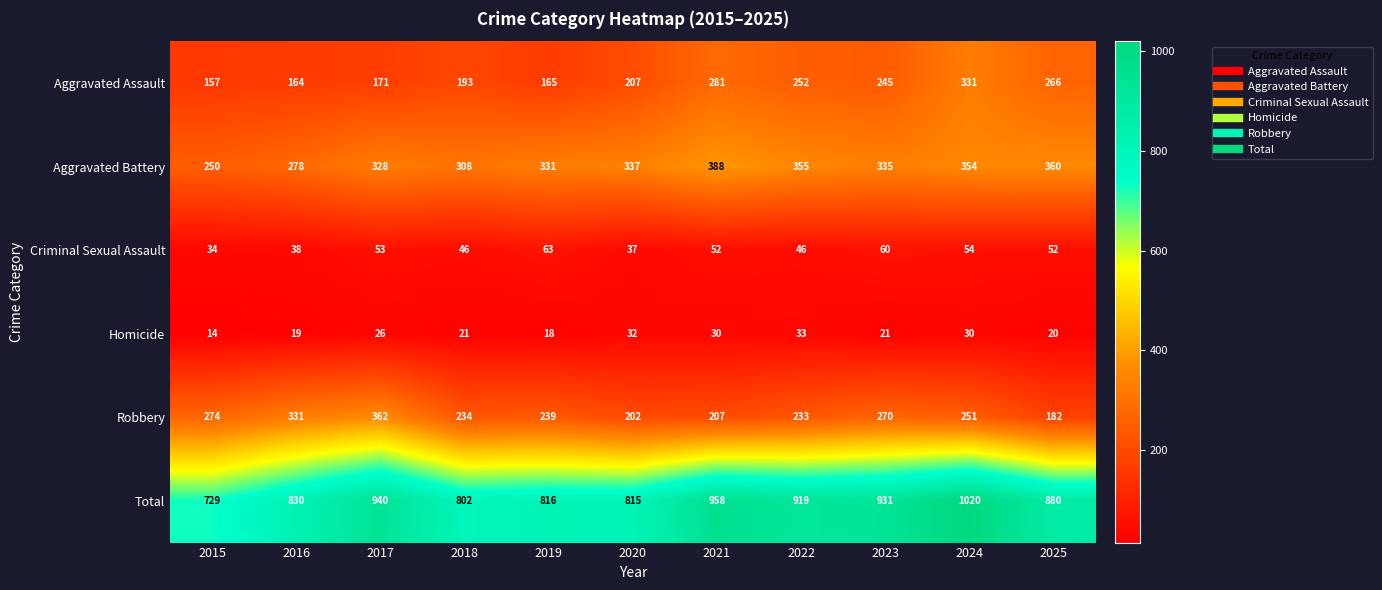

Rank the categories by Total value from highest to lowest.

2024, 2021, 2017, 2023, 2022, 2025, 2016, 2019, 2020, 2018, 2015